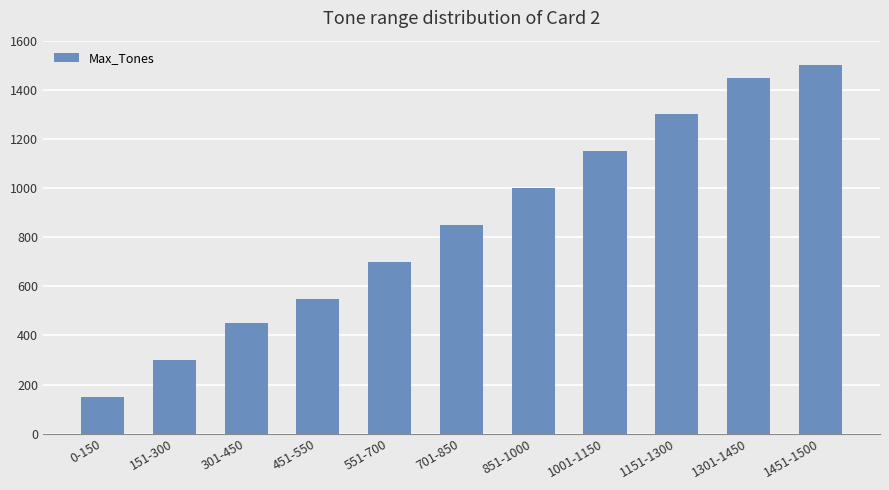

What is the maximum value shown in the chart?

1500